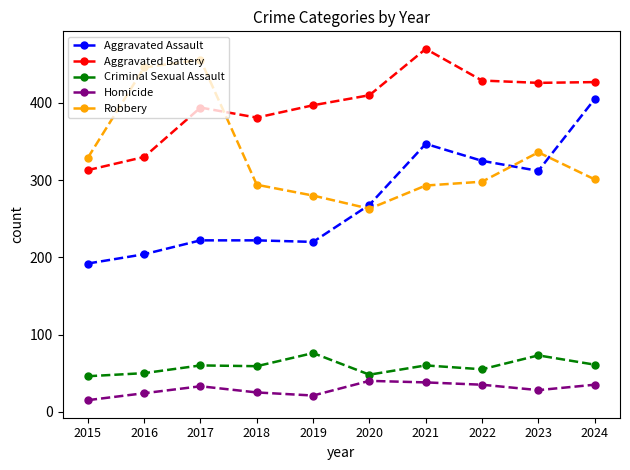

What is the value of the Criminal Sexual Assault point at the 6th from the left?

48